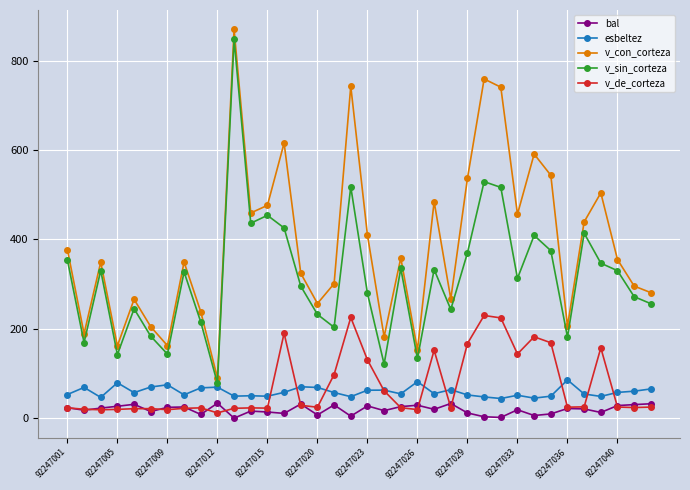

True or false: bal has more than 2 interior local peaks.

True